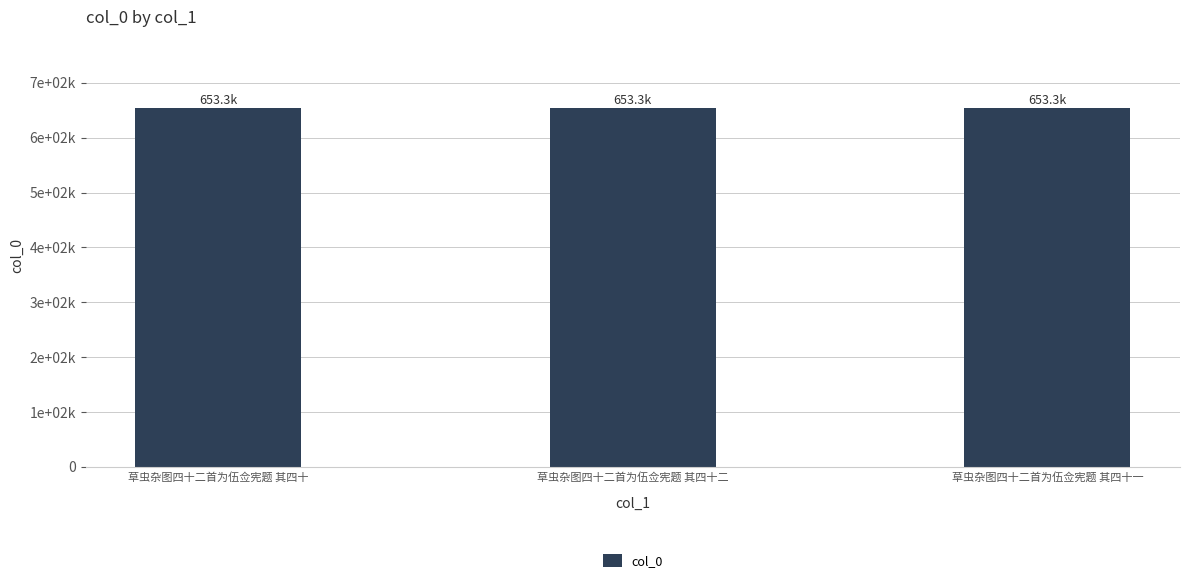

Are the bars horizontal?

No